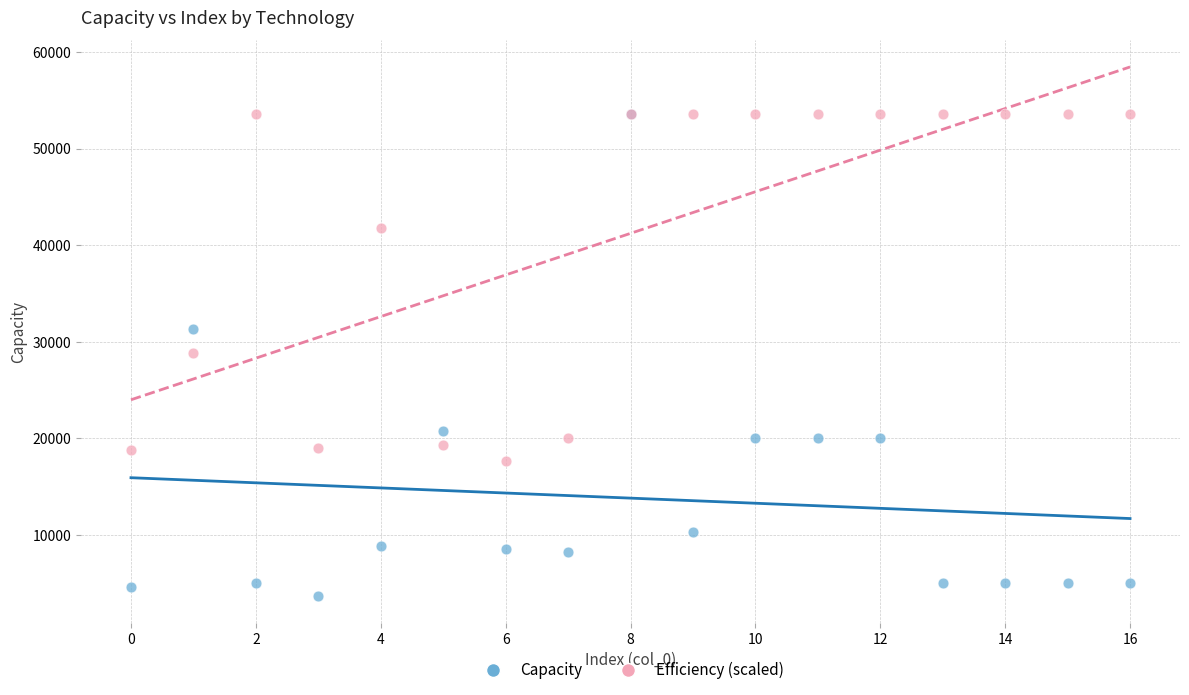

Which series reaches the minimum Y coordinate?

Capacity